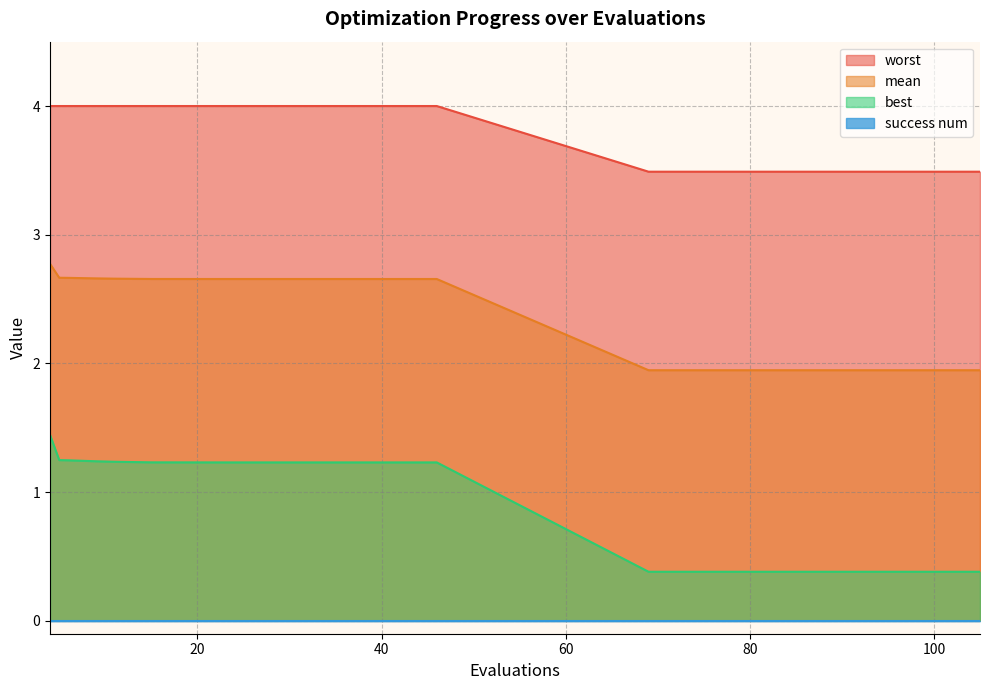

True or false: mean and best cross at least once.

False